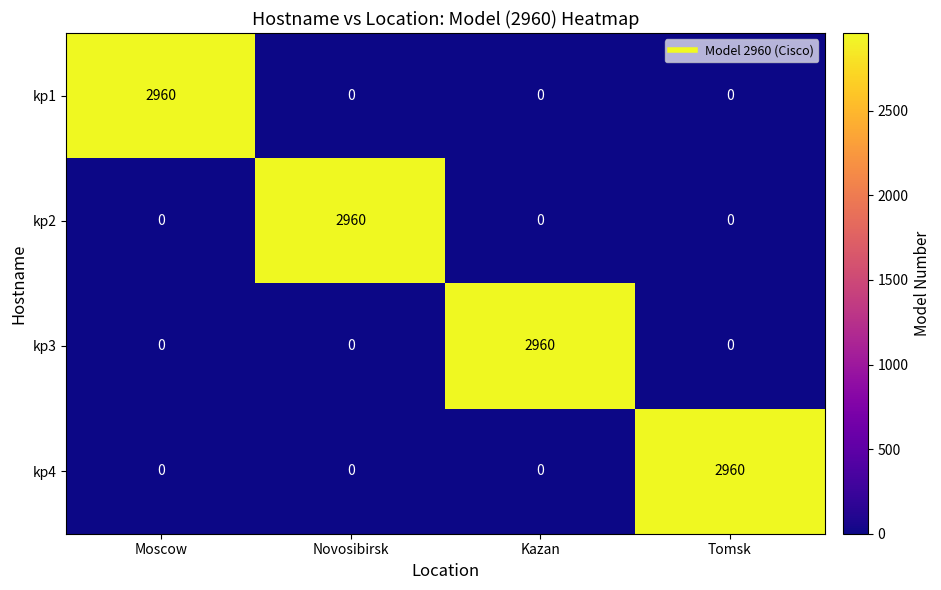

What is the difference between the highest and lowest values at Kazan?

2960